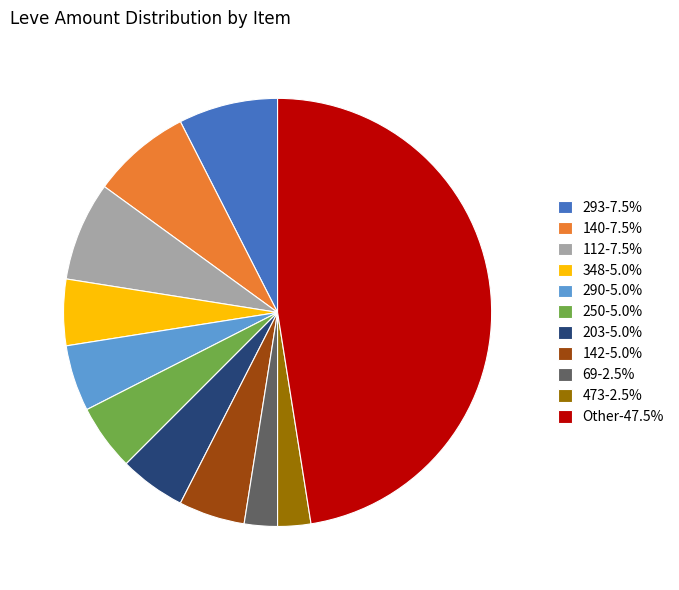

Combined, do Other-47.5% and 293-7.5% account for over 50%?

Yes